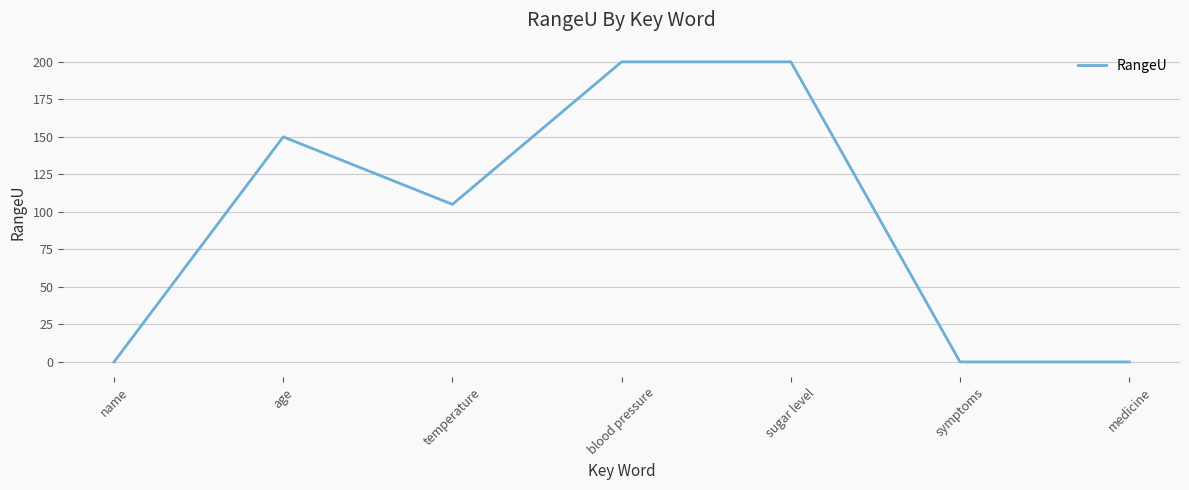

Count the values in the range 0 to 200.

7